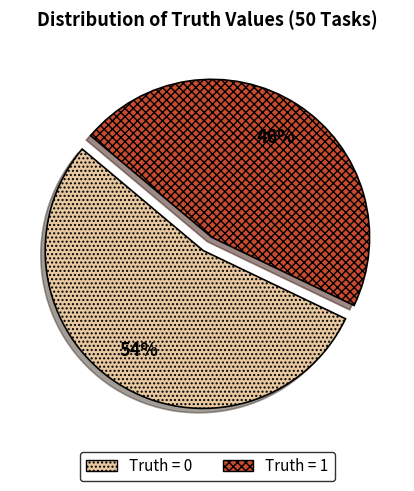

Approximately how many times larger is the value at Truth = 1 compared to Truth = 0?

0.9